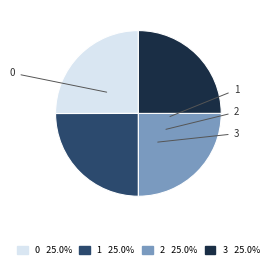

How many slices are in this pie chart?

4